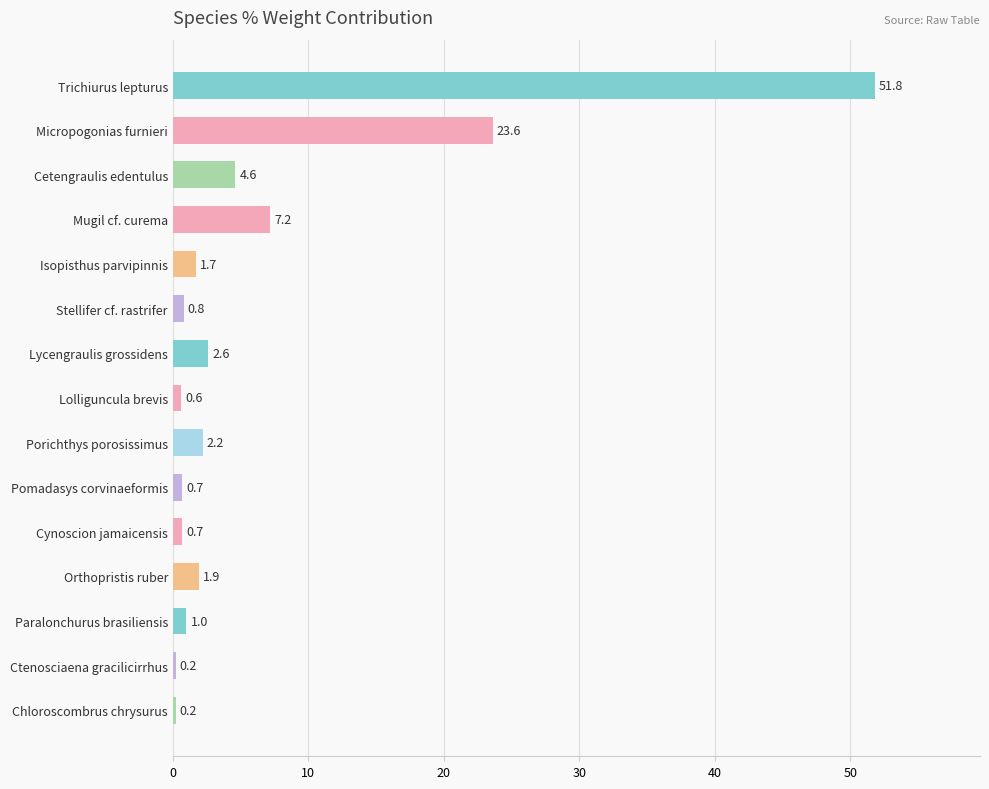

At which label is the value closest to 26?

Micropogonias furnieri